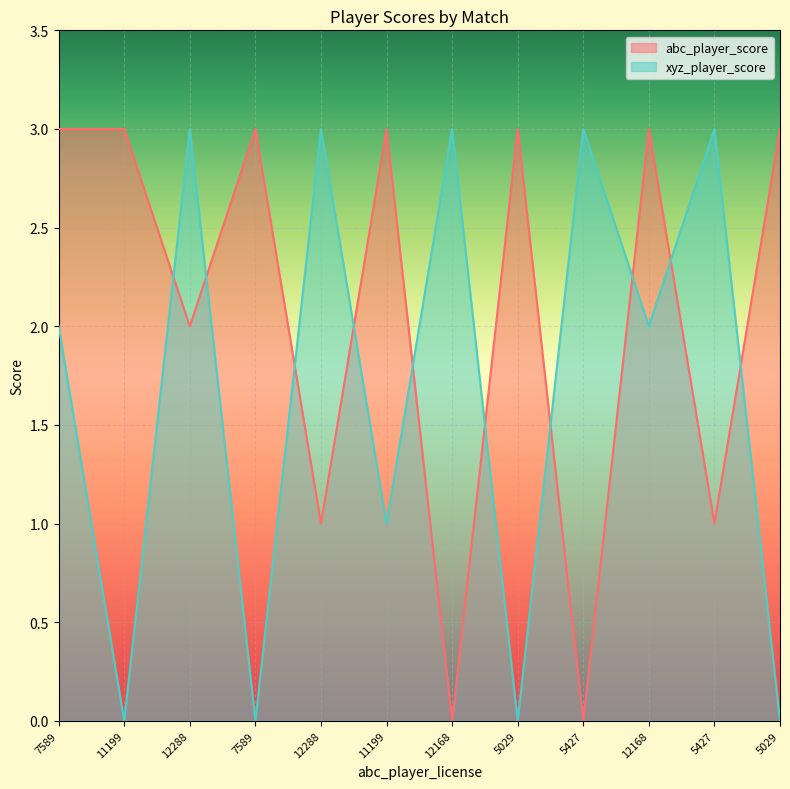

How many intersections are there between abc_player_score and xyz_player_score?

10